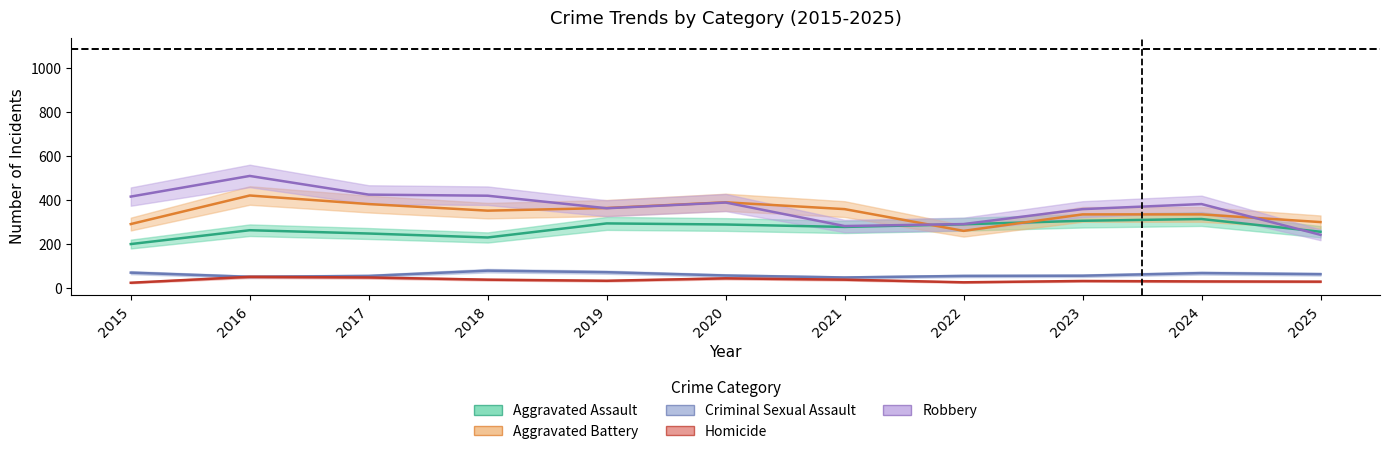

Reading left to right, extract all data points from this chart.

Aggravated Assault: 201	264	249	231	295	290	279	291	307	315	257
Aggravated Battery: 292	422	383	353	365	391	360	261	336	336	301
Criminal Sexual Assault: 71	52	56	80	73	58	49	56	57	69	64
Homicide: 25	52	49	39	34	45	39	27	33	31	30
Robbery: 417	511	426	421	364	390	283	292	360	383	243